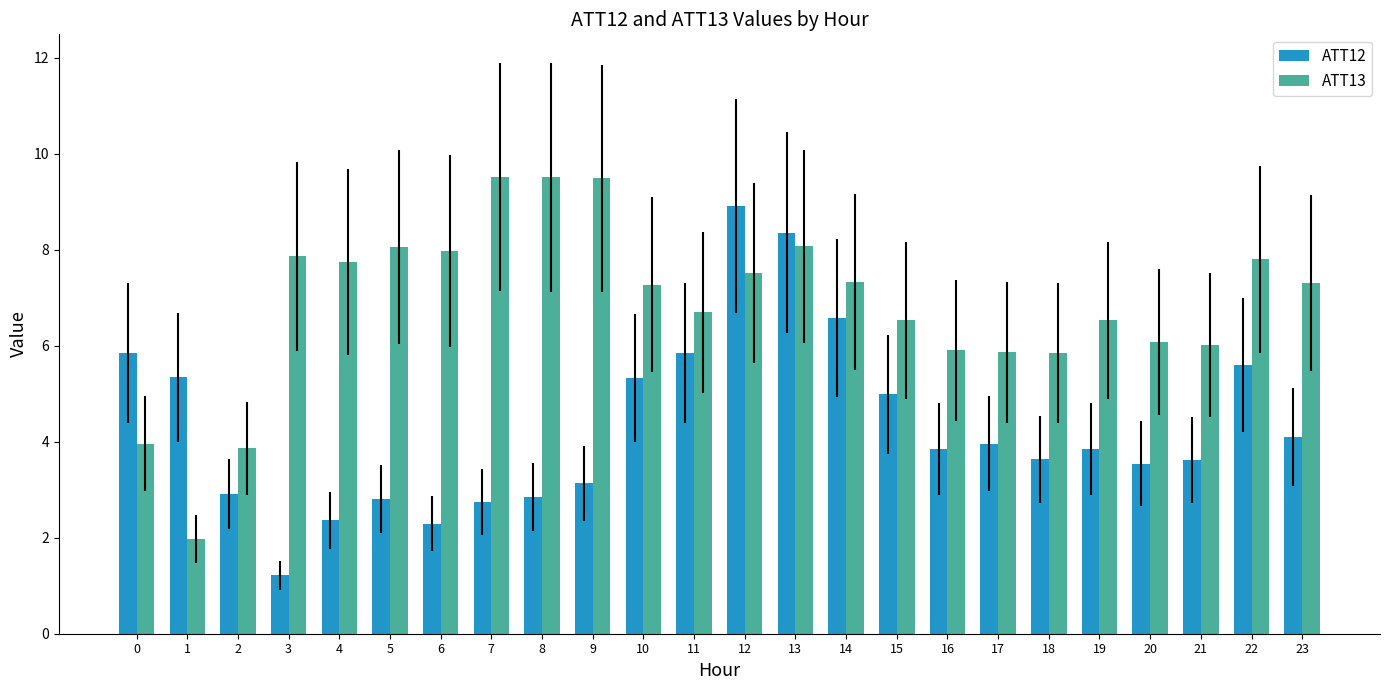

True or false: ATT12 has a value of 6.3 at 19.

False